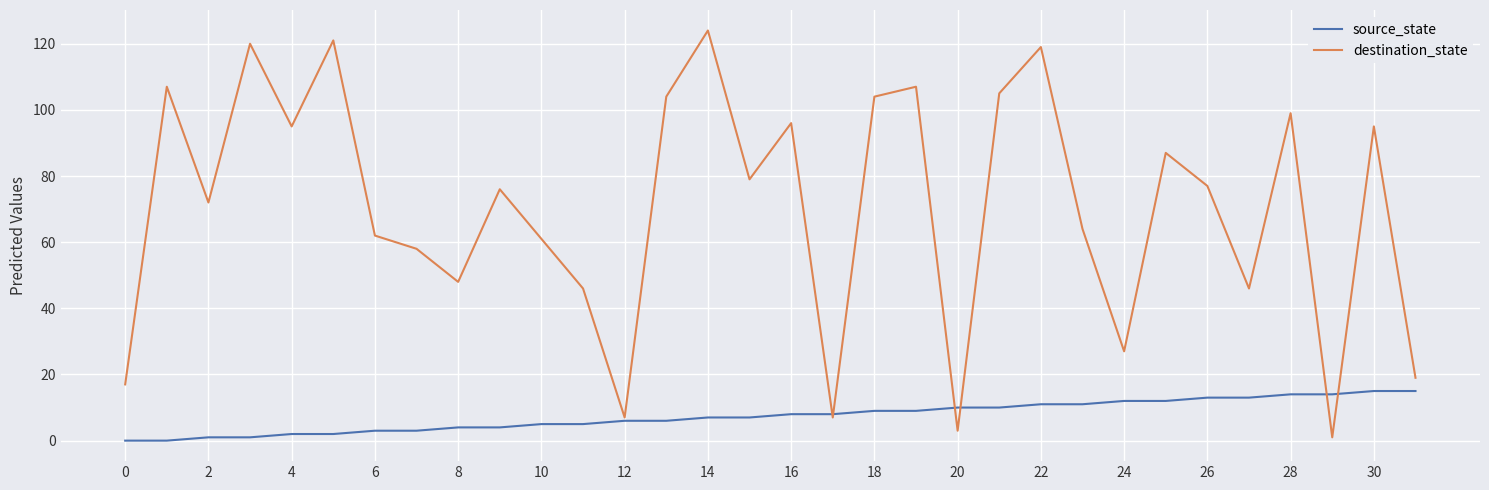

List the series in order of their overall mean, highest first.

destination_state, source_state